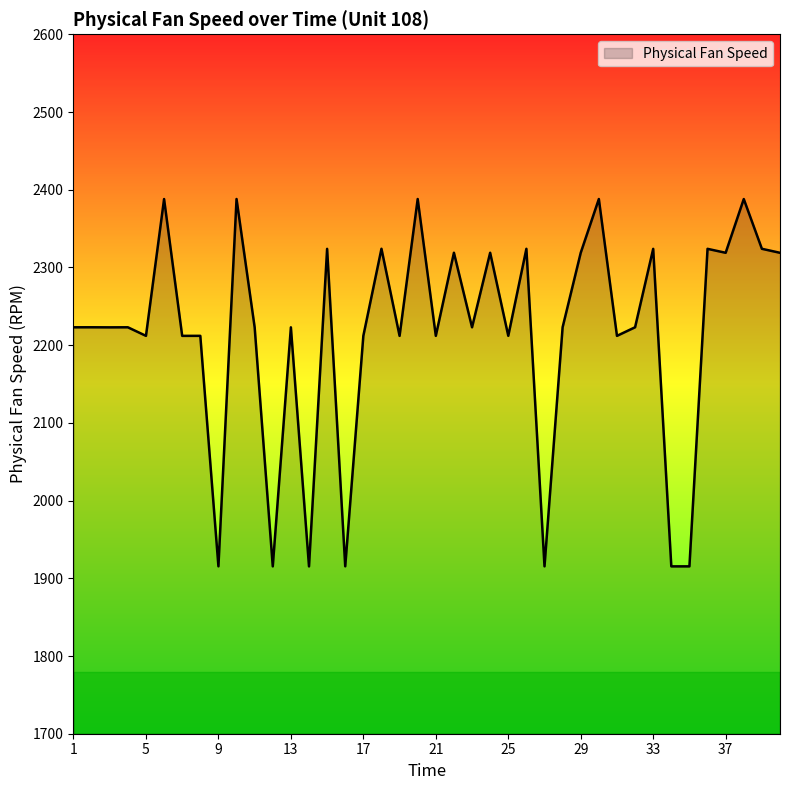

What is the greatest value displayed?

2388.1